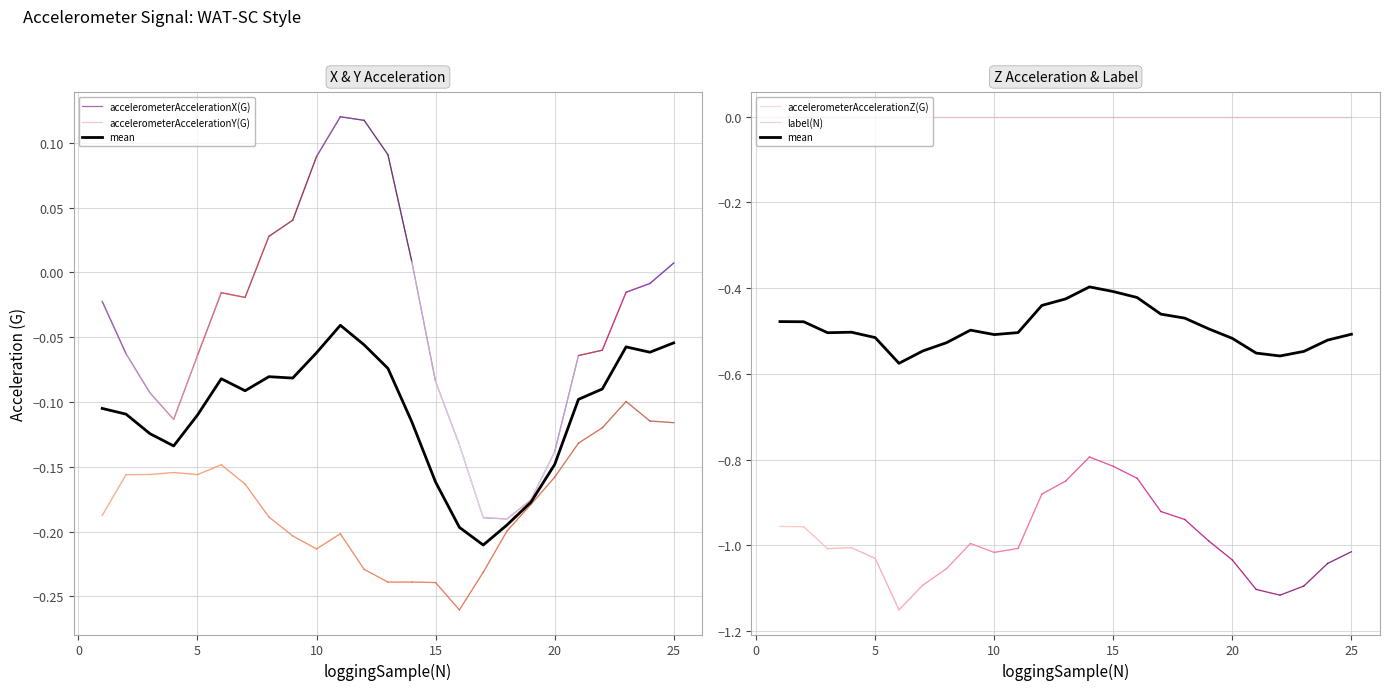

How many interior local peaks does the accelerometerAccelerationX(G) series have?

2